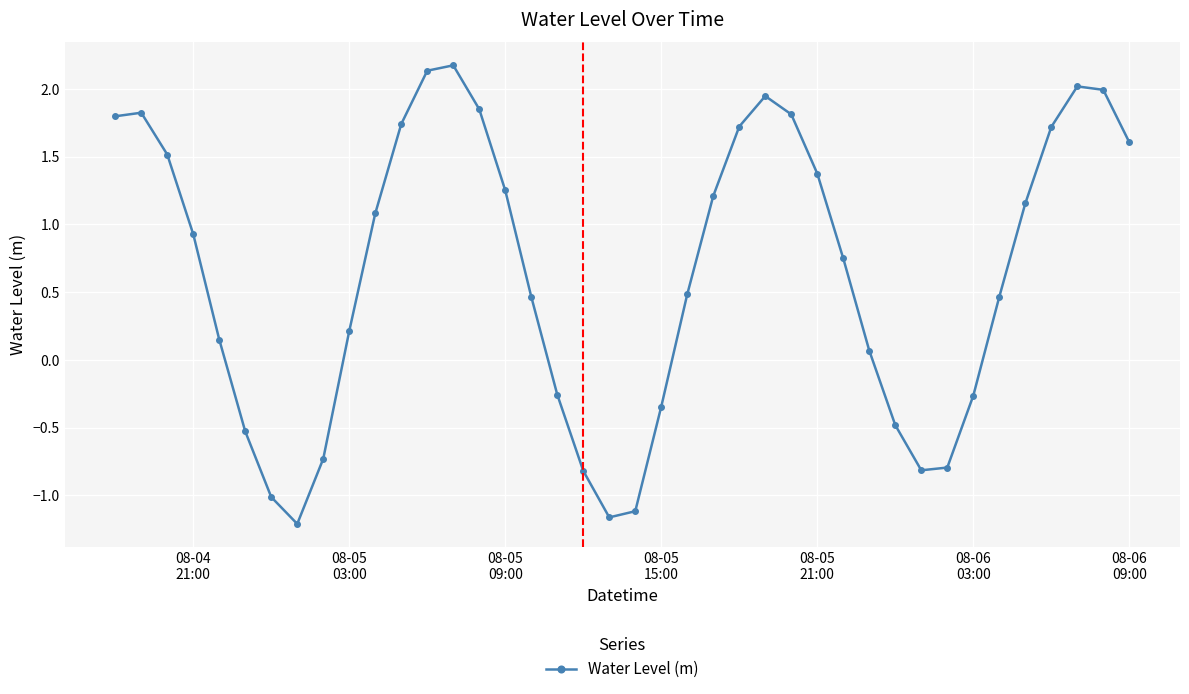

How many data points are above 0?

27